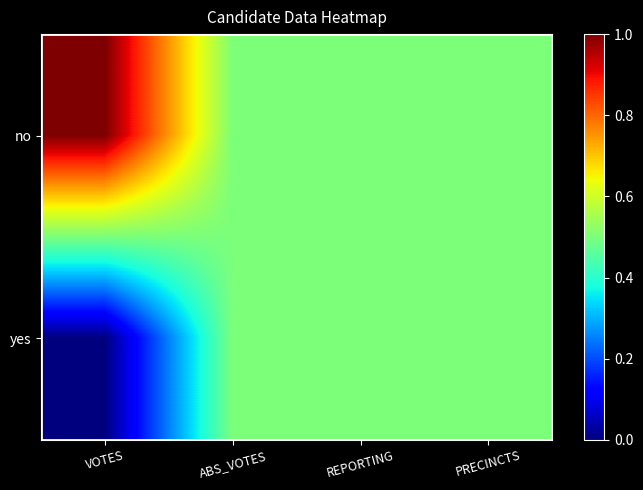

Reading right to left, what are all the values shown in this chart?

no: PRECINCTS=0.5	REPORTING=0.5	ABS_VOTES=0.5	VOTES=1.0
yes: PRECINCTS=0.5	REPORTING=0.5	ABS_VOTES=0.5	VOTES=0.0